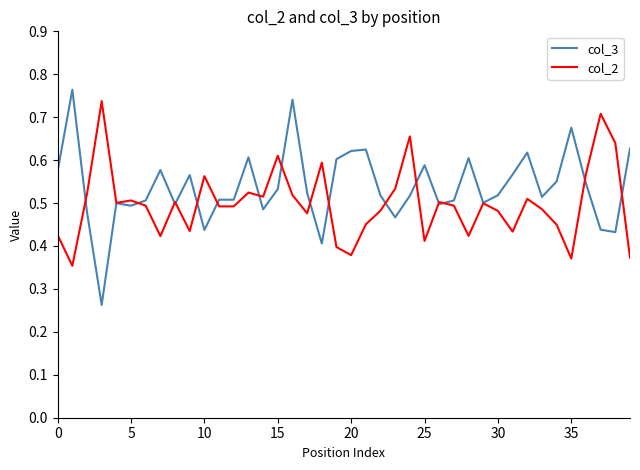

List the series in order of their overall mean, highest first.

col_3, col_2